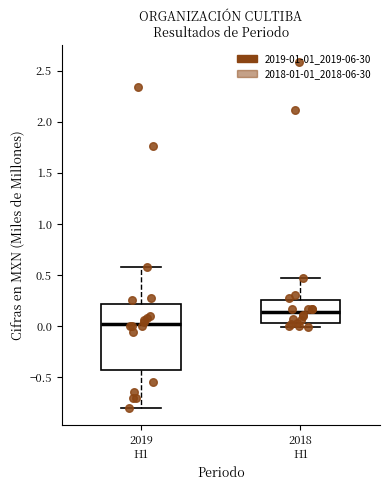

Reading left to right, read every box against the y-axis: the position of its median line, the range the box covers, and the ends of its whiskers. The values are not printed on the chart, so give them approximately, as read against the axis.

2019 H1: median 0.00, box -0.40 to 0.20, whiskers -0.80 to 0.60
2018 H1: median 0.15, box 0.05 to 0.25, whiskers 0.00 to 0.45